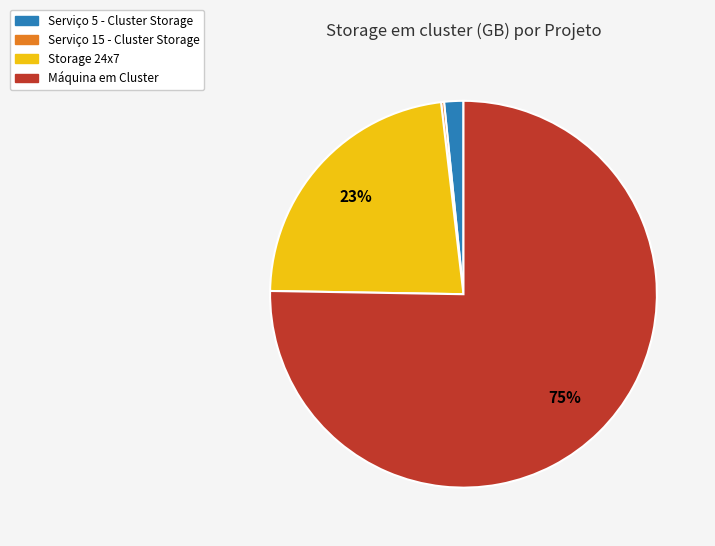

To the nearest percent, what is the average slice percentage?

25%